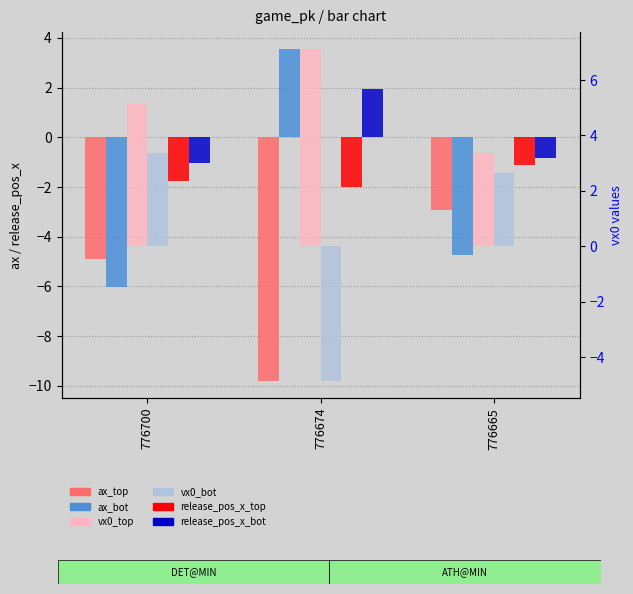

What are all the series names shown in the legend?

ax_top, ax_bot, release_pos_x_top, release_pos_x_bot, vx0_top, vx0_bot